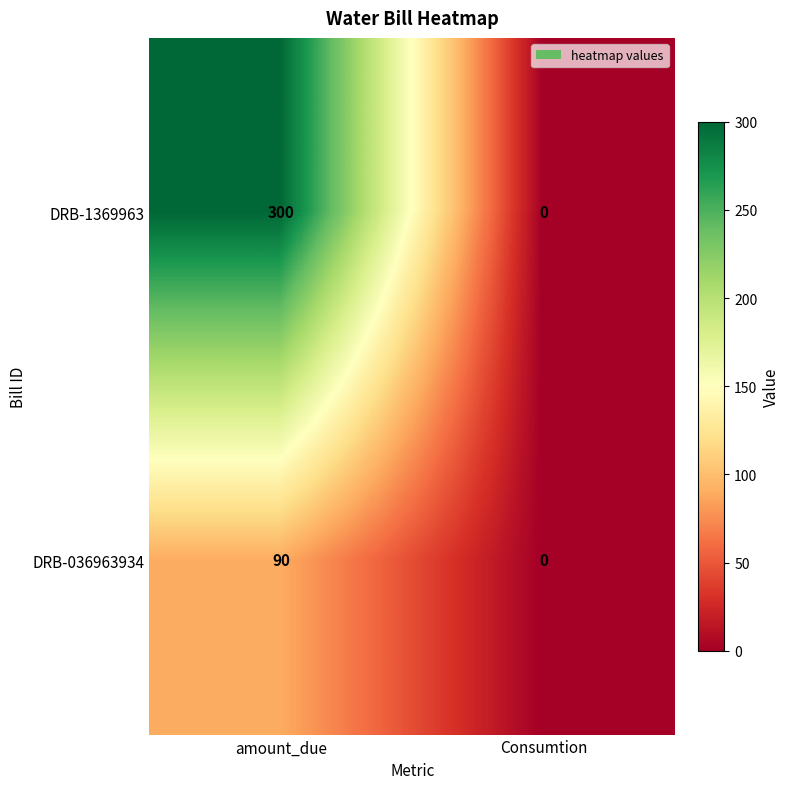

Which series has the largest total across all categories?

DRB-1369963